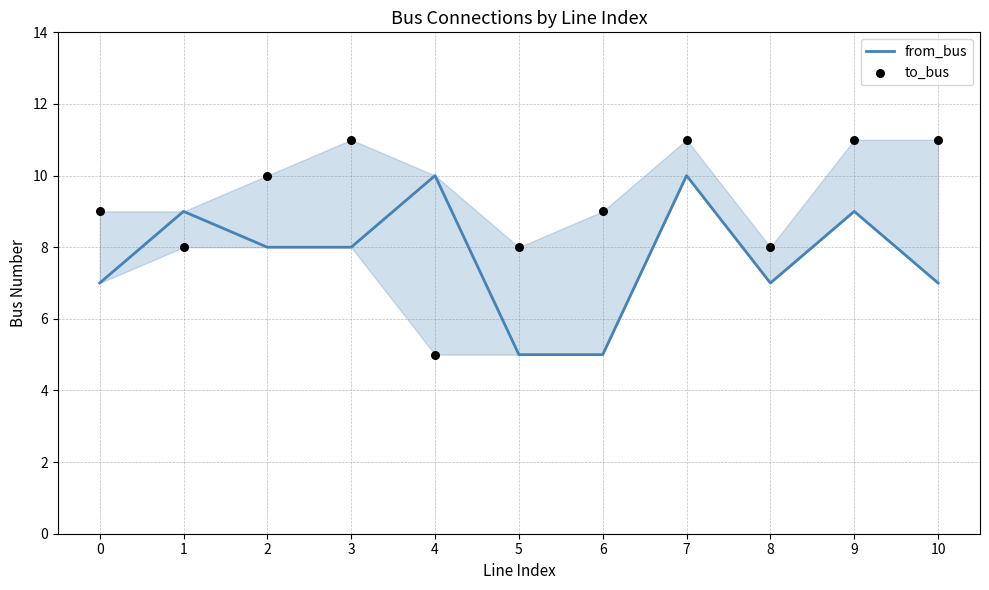

At how many categories does at least one series exceed 7?

11